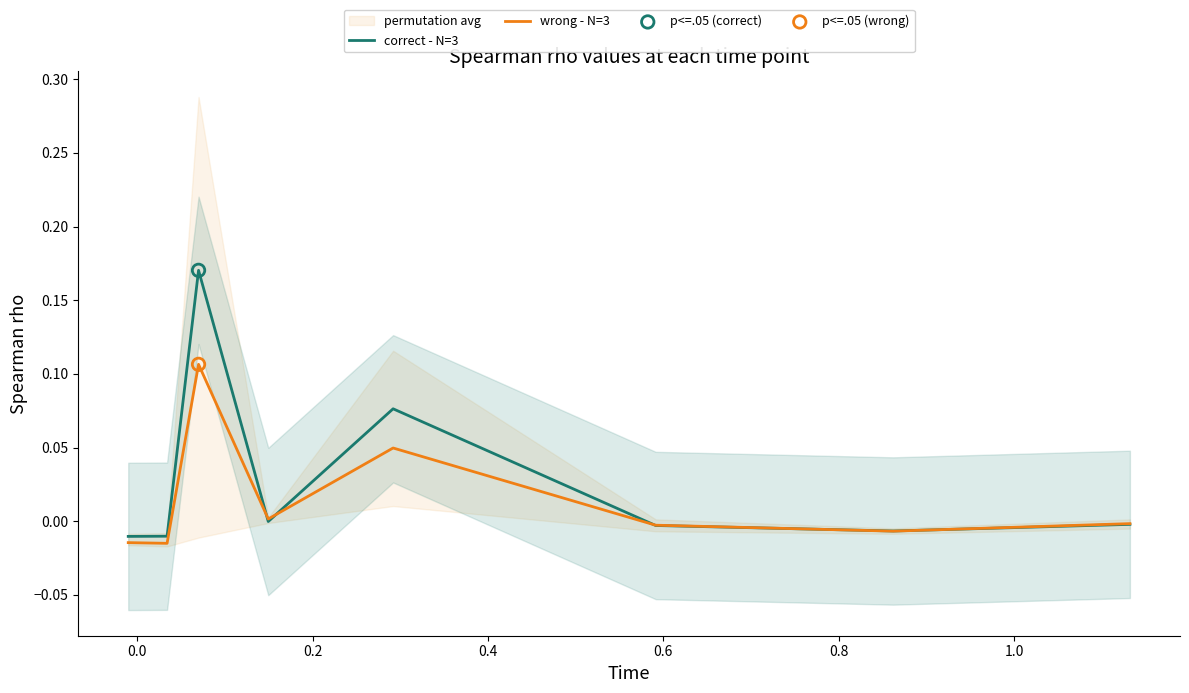

Which series has the widest spread of Y values?

correct - N=3